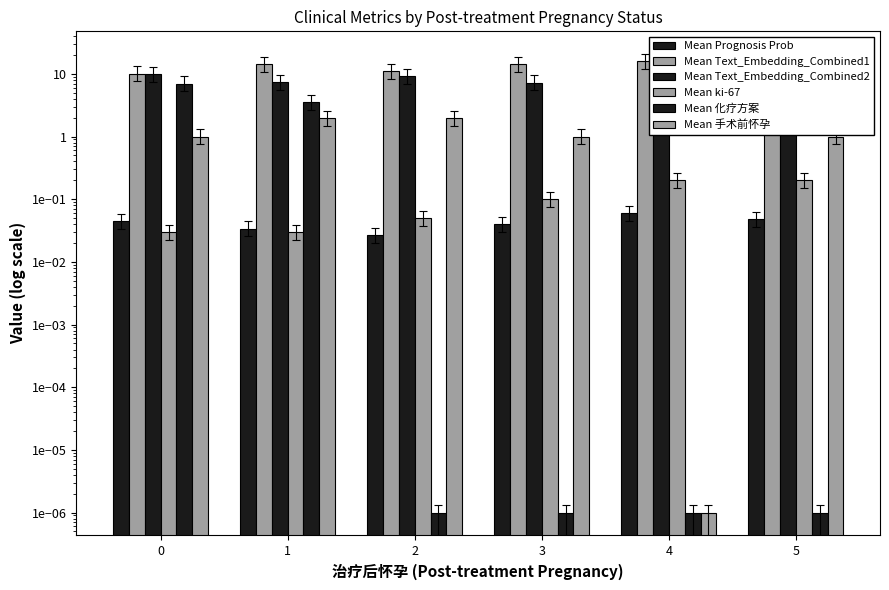

What is the total value across all series at 4?

24.4